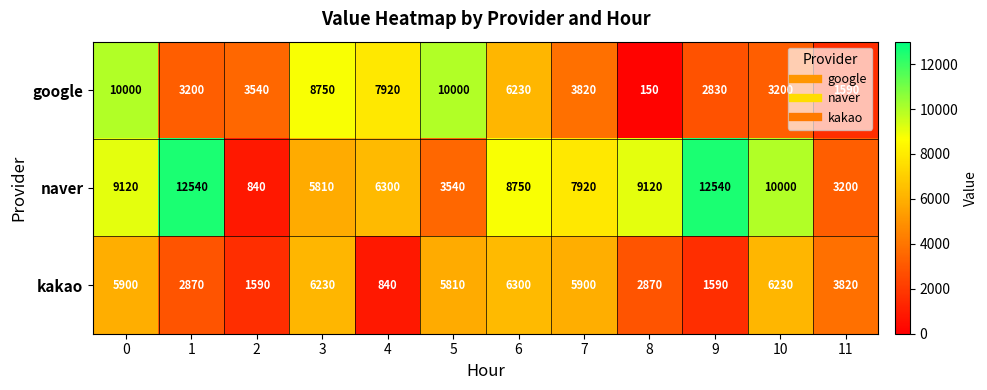

How many series are shown in this chart?

3